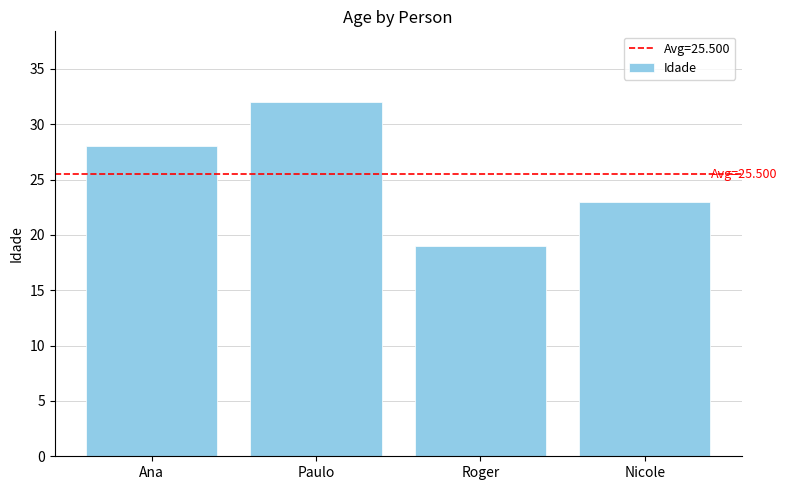

What is the value of the 1st bar from the left?

28